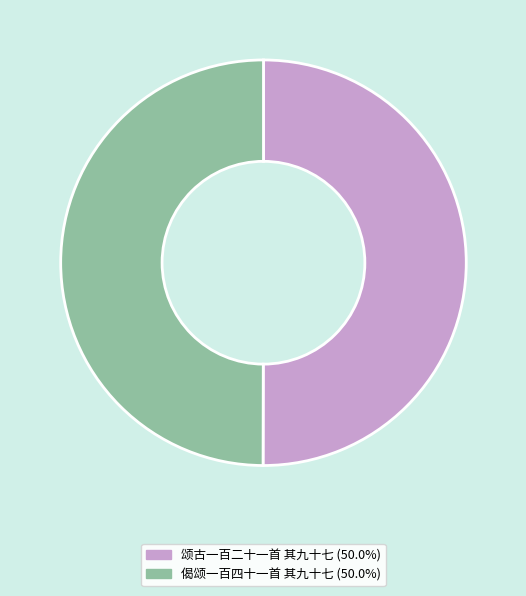

Approximately how many times larger is the value at 颂古一百二十一首 其九十七 compared to 偈颂一百四十一首 其九十七?

1.0